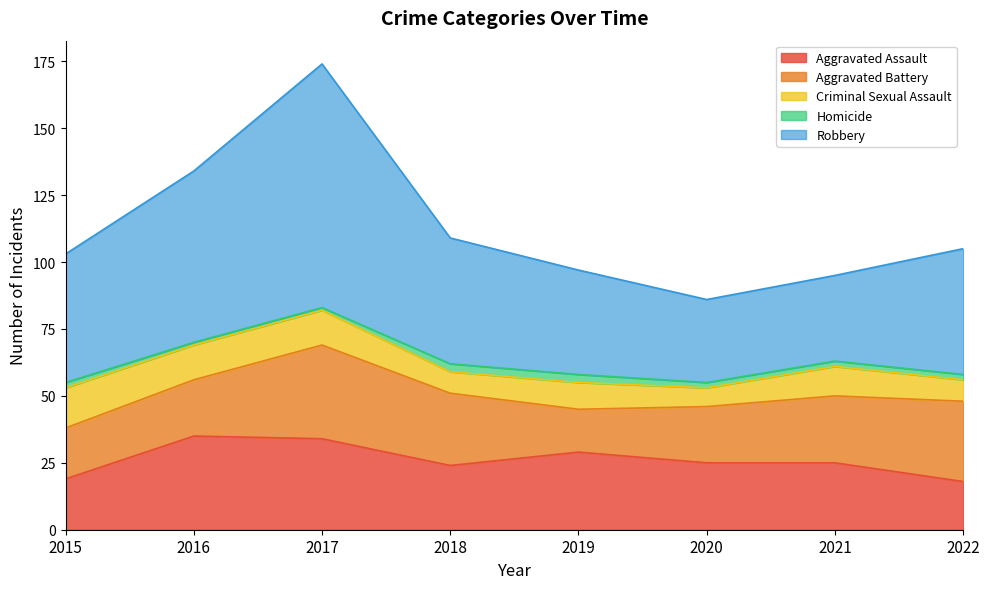

What is the difference between the Aggravated Battery values at 2021 and 2022?

5